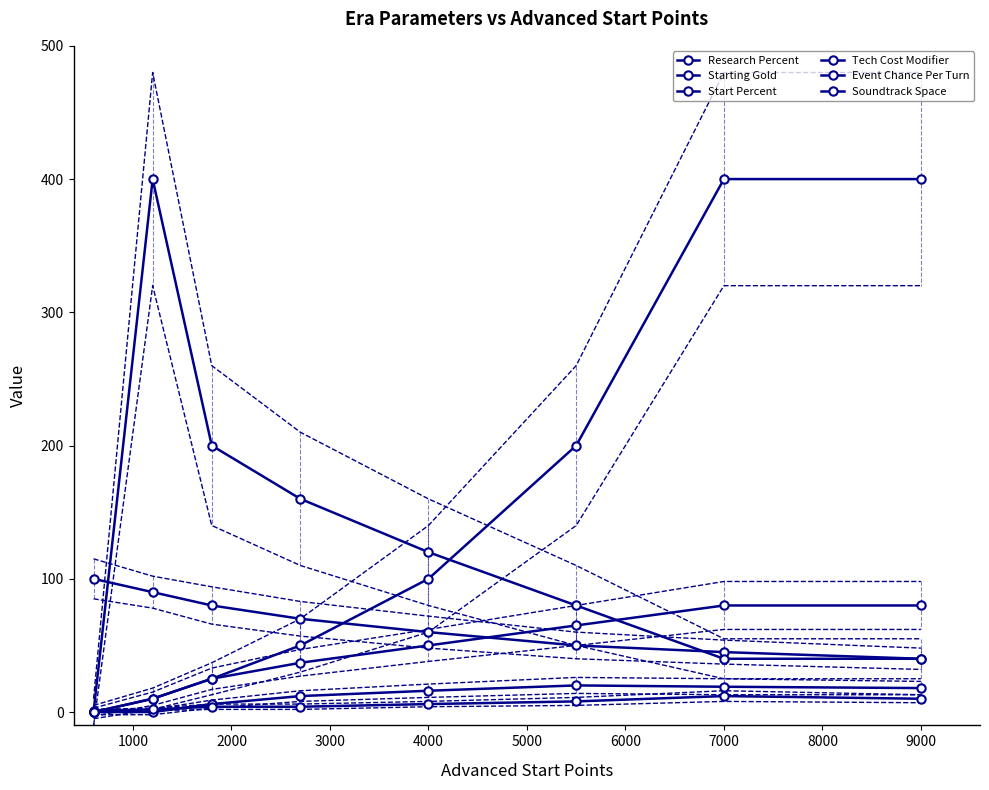

What is the sum of the Tech Cost Modifier values at 2000 and 3000?

18